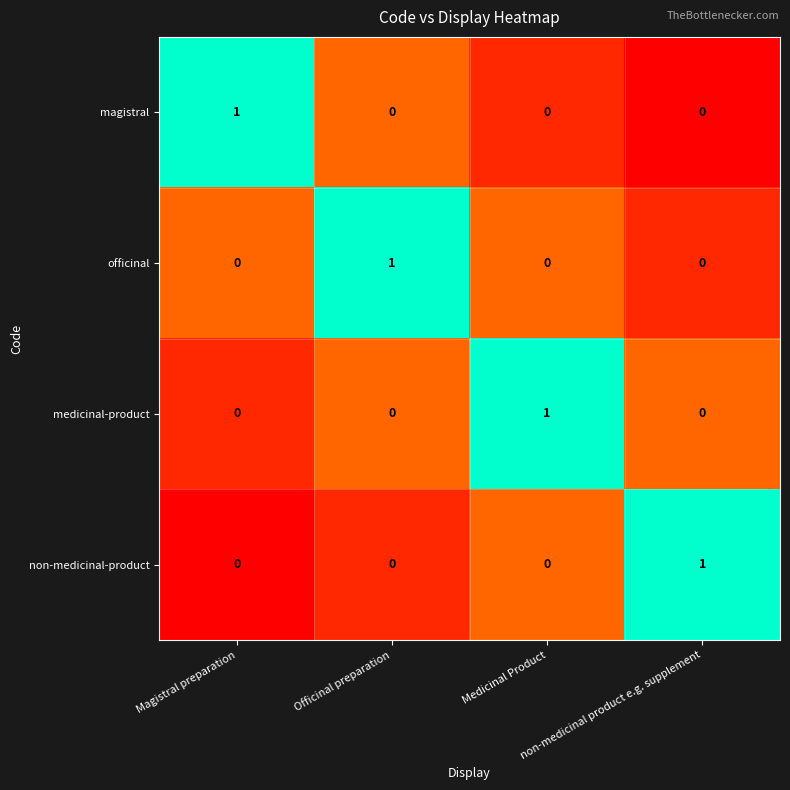

Count the magistral values in the range 0 to 1.

4